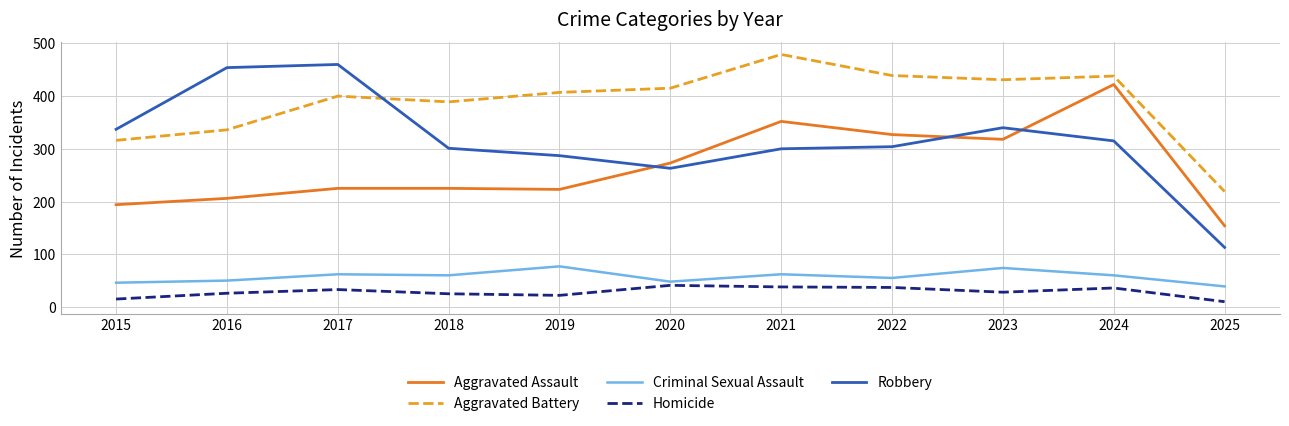

At 2018, list the series in order from largest to smallest.

Aggravated Battery, Robbery, Aggravated Assault, Criminal Sexual Assault, Homicide